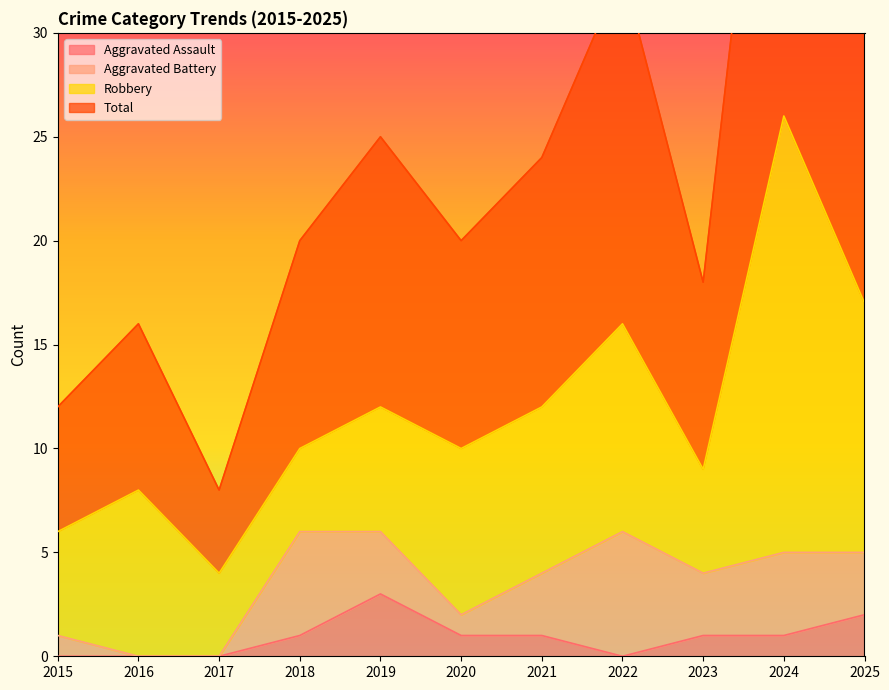

At which label does Aggravated Assault reach its peak?

2019